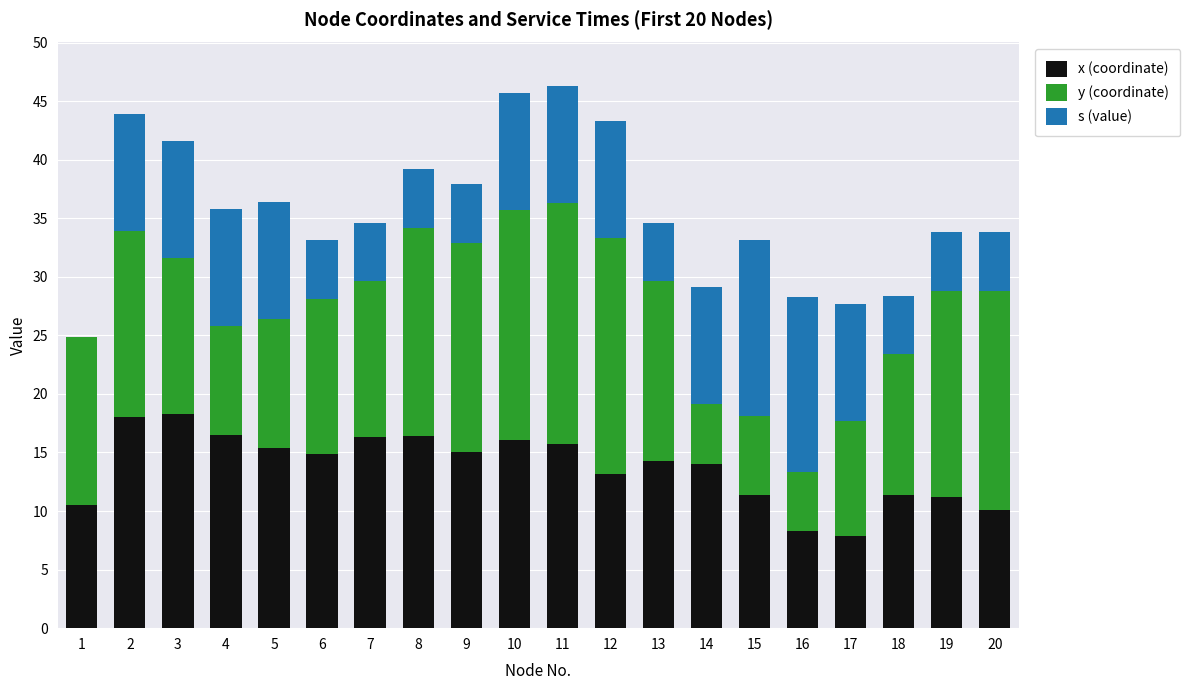

Is it true that x (coordinate) equals 18.0 at 2?

True